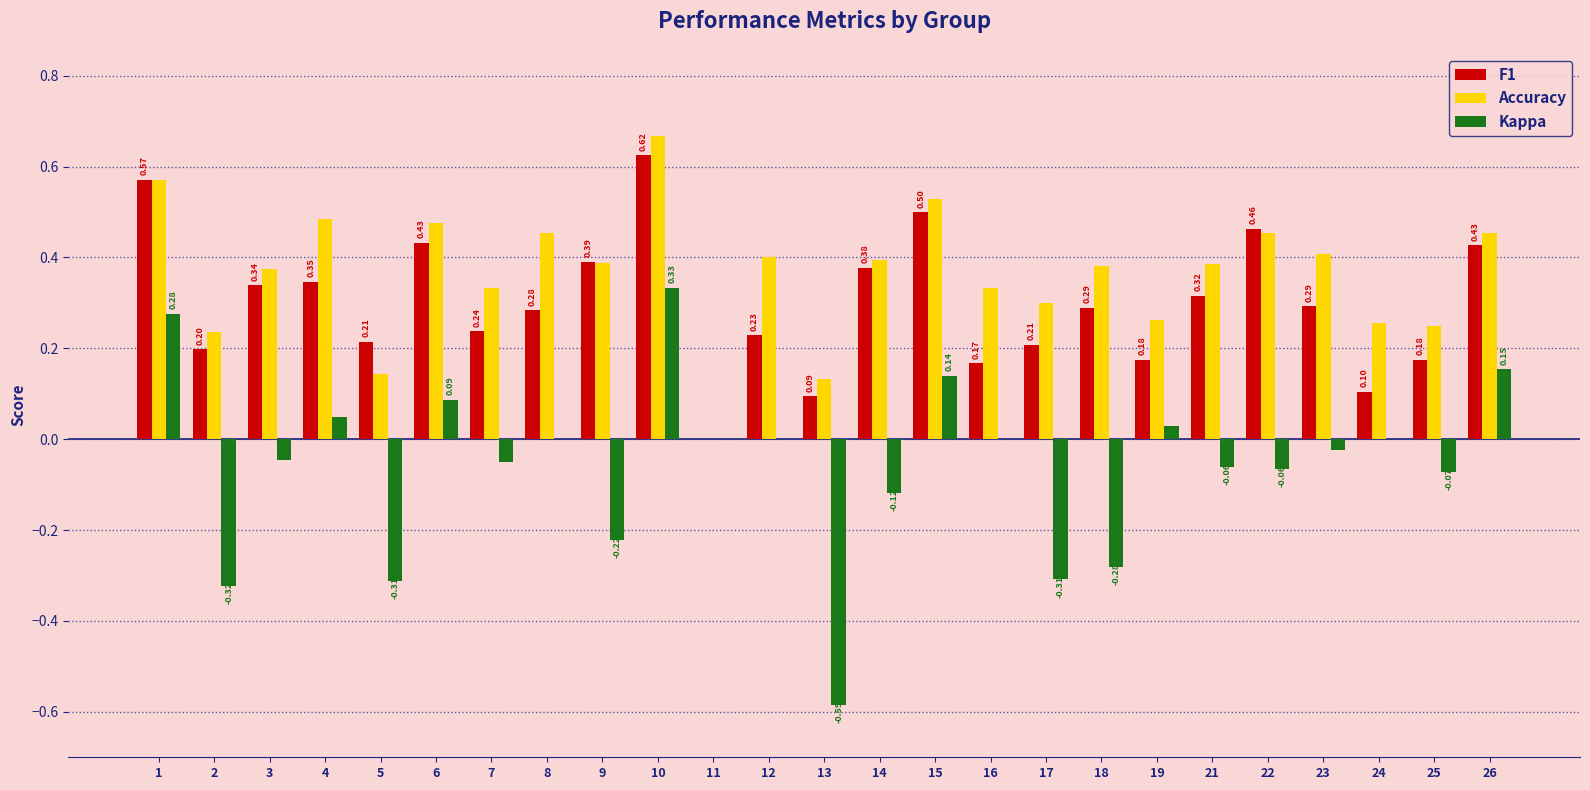

What is the total value across all series at 1?

1.4